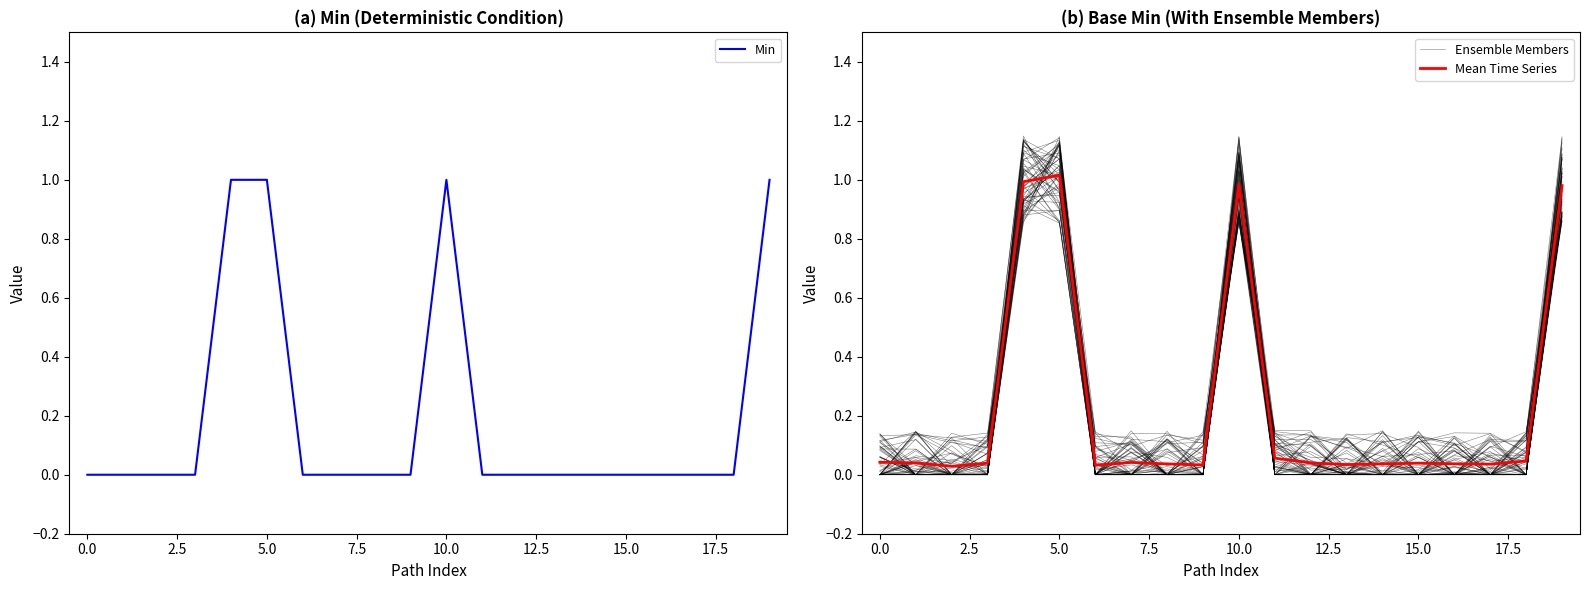

Is it true that Mean Time Series equals 1.0 at 19?

True